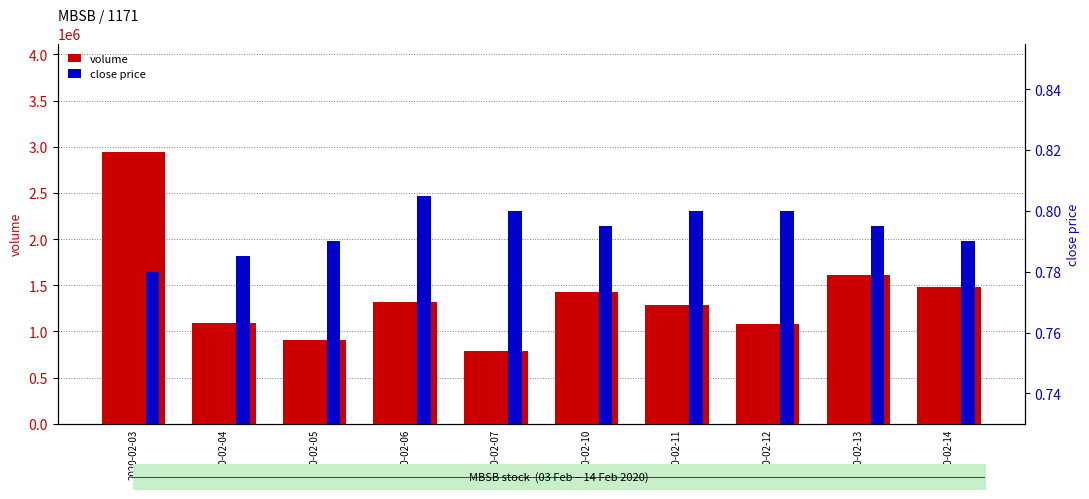

What is the highest value of the volume series?

2941500.0